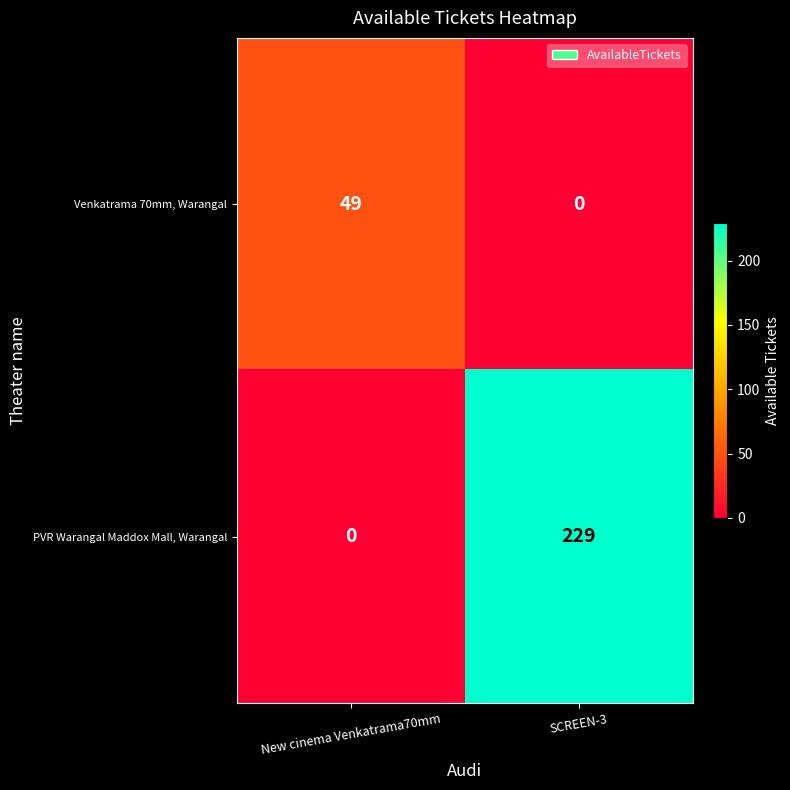

What is the spread (max minus min) of values at New cinema Venkatrama70mm?

49